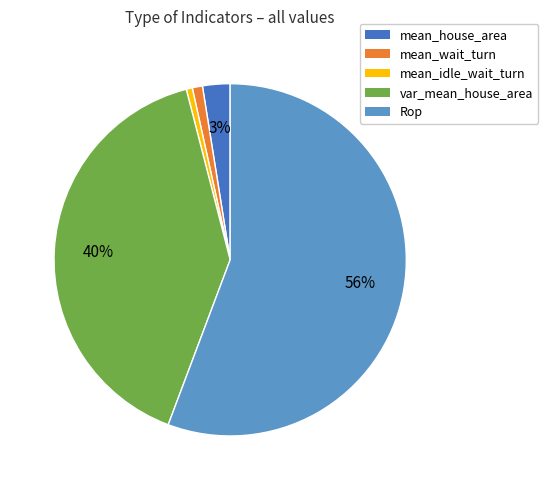

Combined, do Rop and mean_wait_turn account for over 50%?

Yes